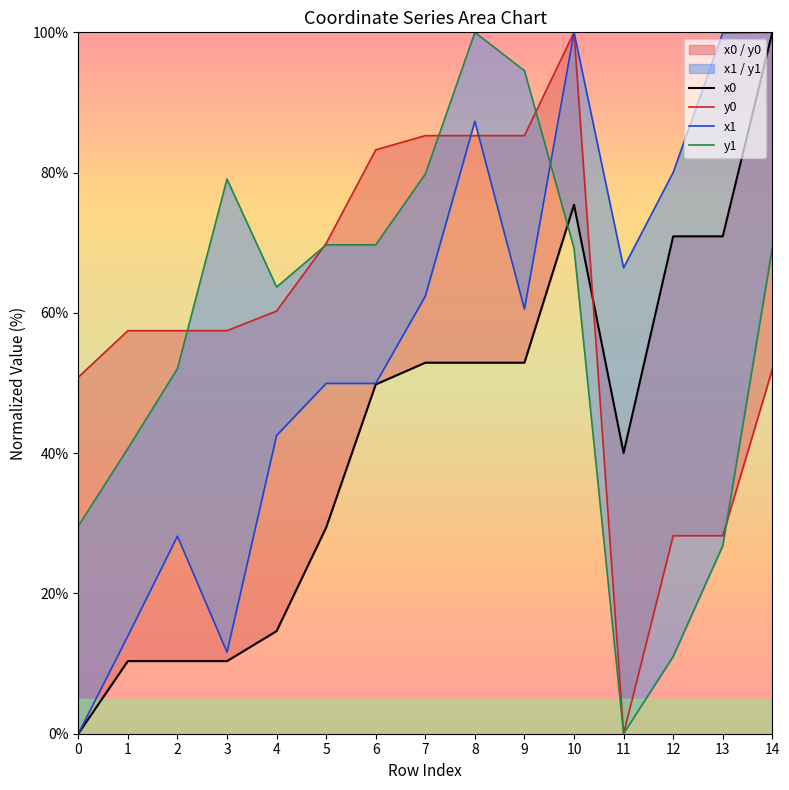

Does the chart have visible grid lines?

No